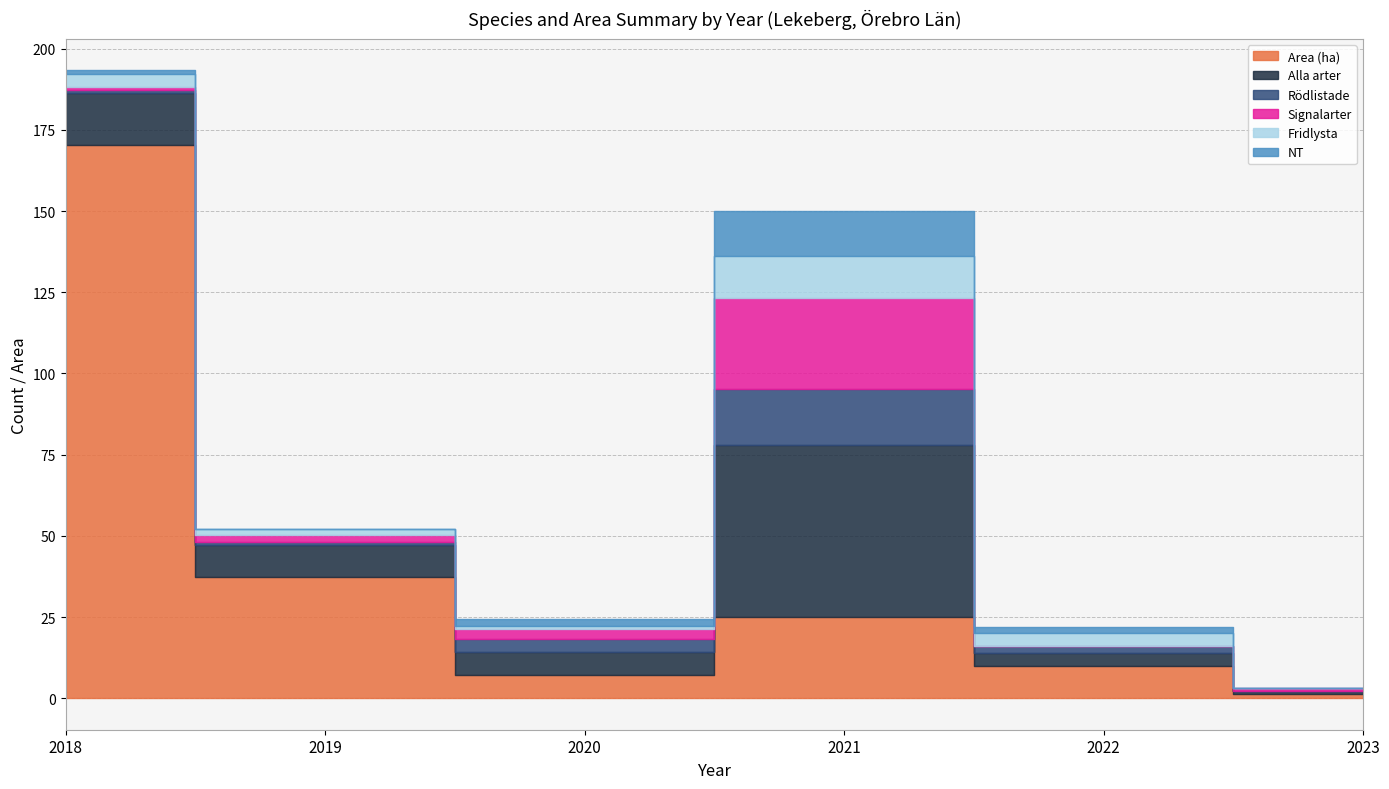

How many data points in Signalarter are above 2?

2